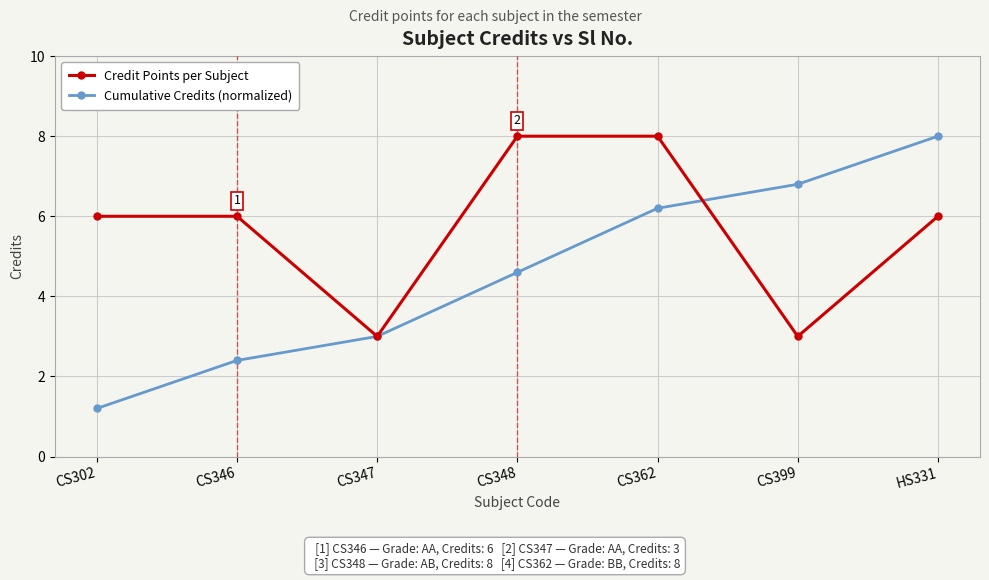

Which series changed the most between CS302 and HS331?

Cumulative Credits (normalized)